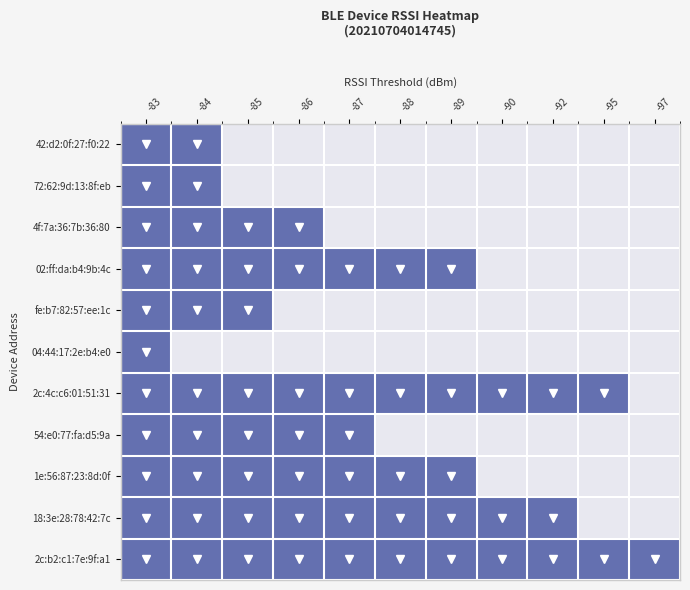

What is the difference between the highest and lowest values at -87?

1